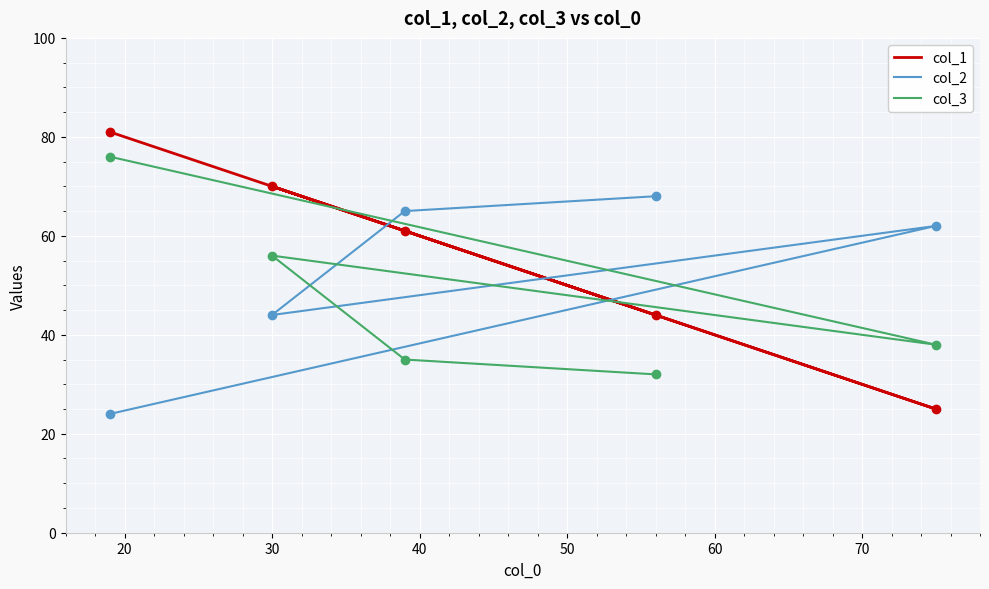

List the series in order of their peak value, highest first.

col_1, col_3, col_2